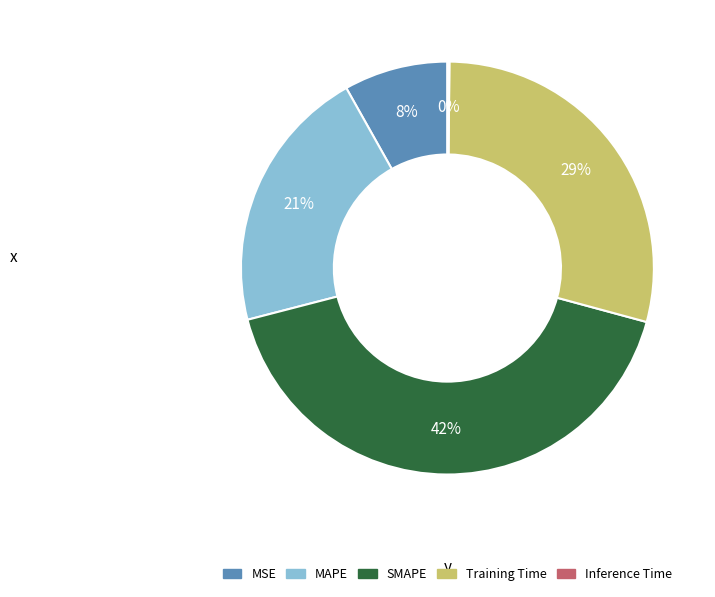

The MAPE slice represents 21% of the pie. True or false?

True